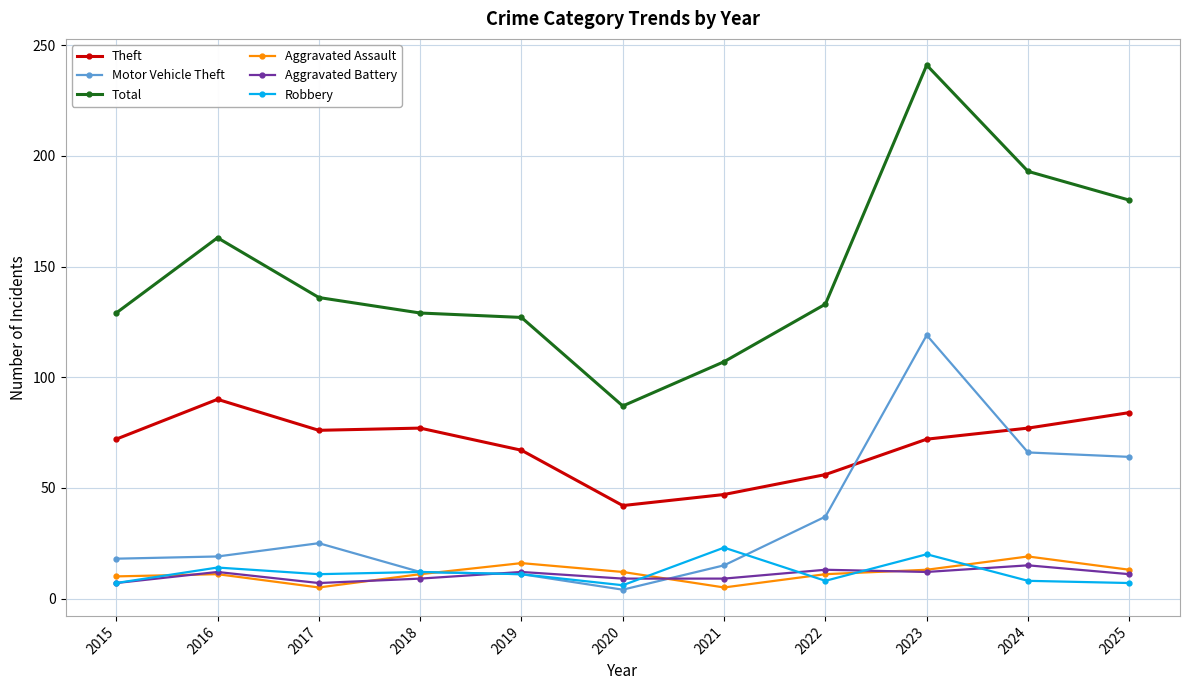

Is it true that Robbery equals 23 at 2016?

False